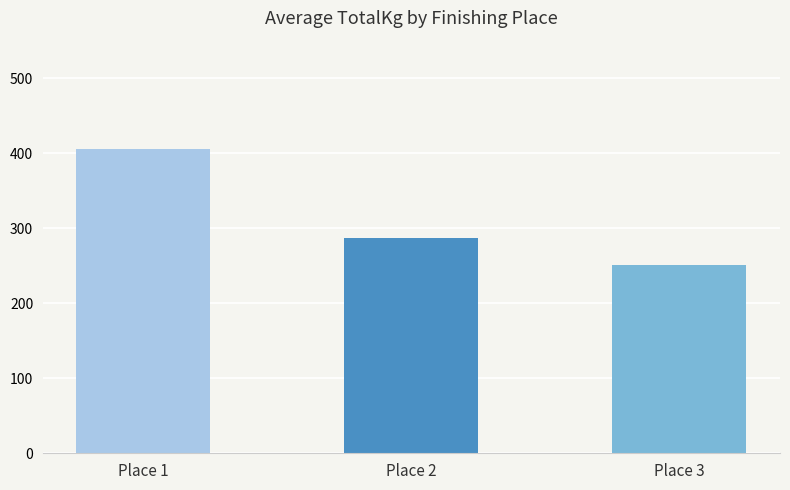

Are the bars horizontal?

No